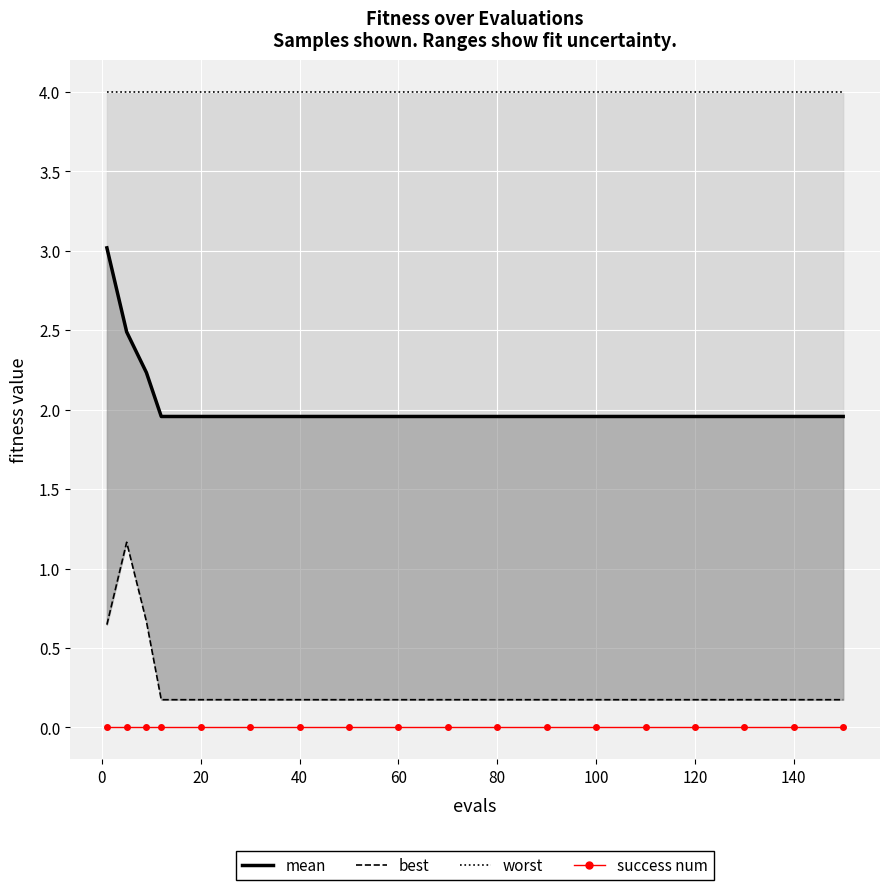

What is the sum of all mean values?

37.1